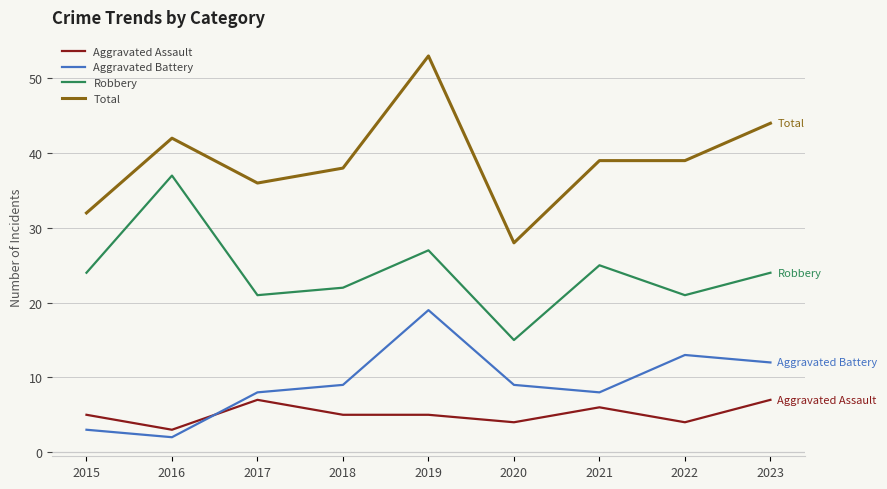

The value of Robbery at 2017 is 8. True or false?

False